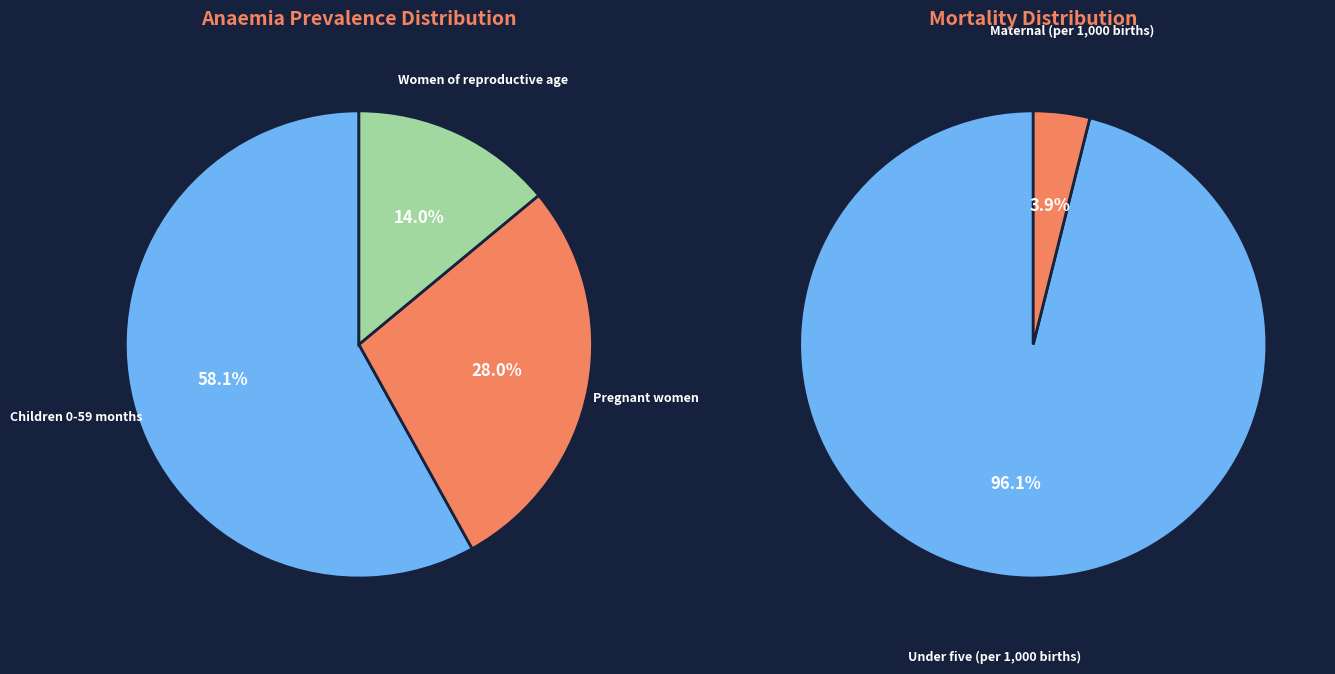

What percentage is NOT represented by Women of reproductive age?

86.0%